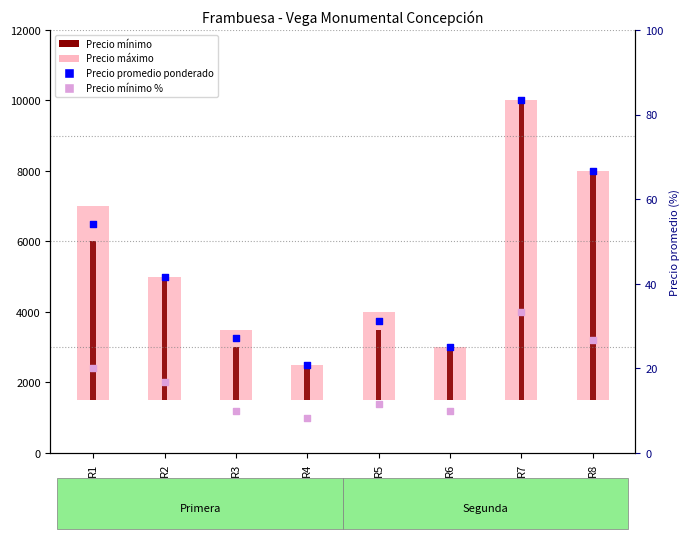

Which series reaches the minimum Y coordinate?

Precio mínimo %